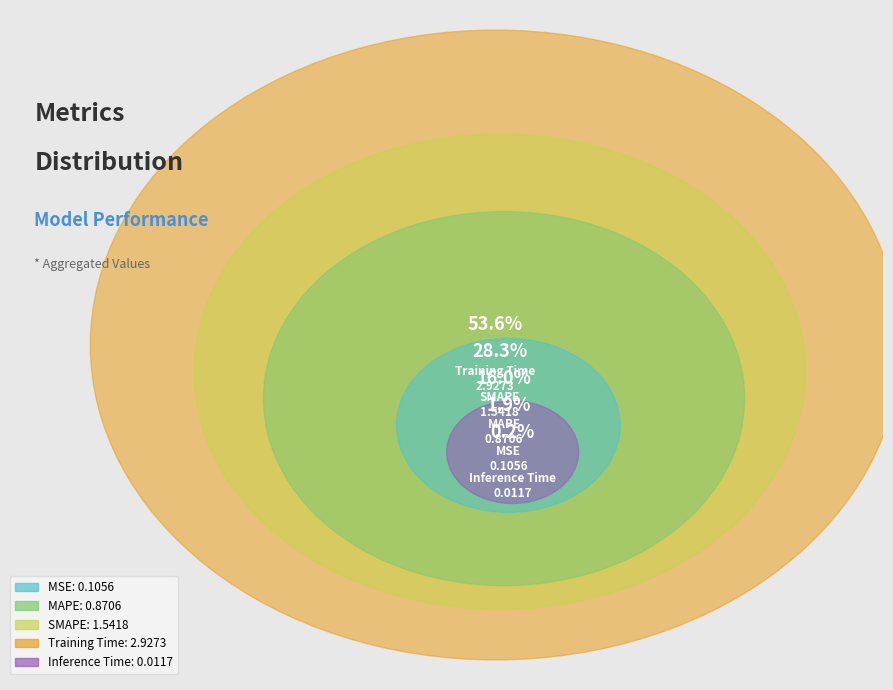

What percentage is the MSE slice, to the nearest percent?

2%